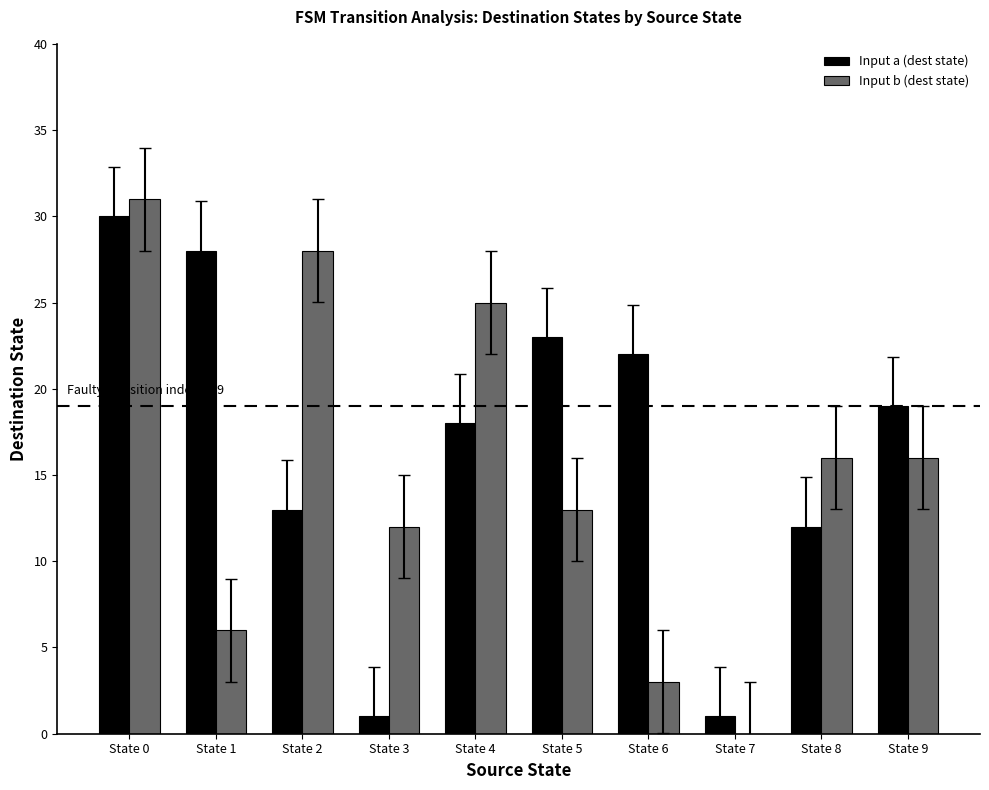

Where does the Input a (dest state) series first go above 19?

State 0